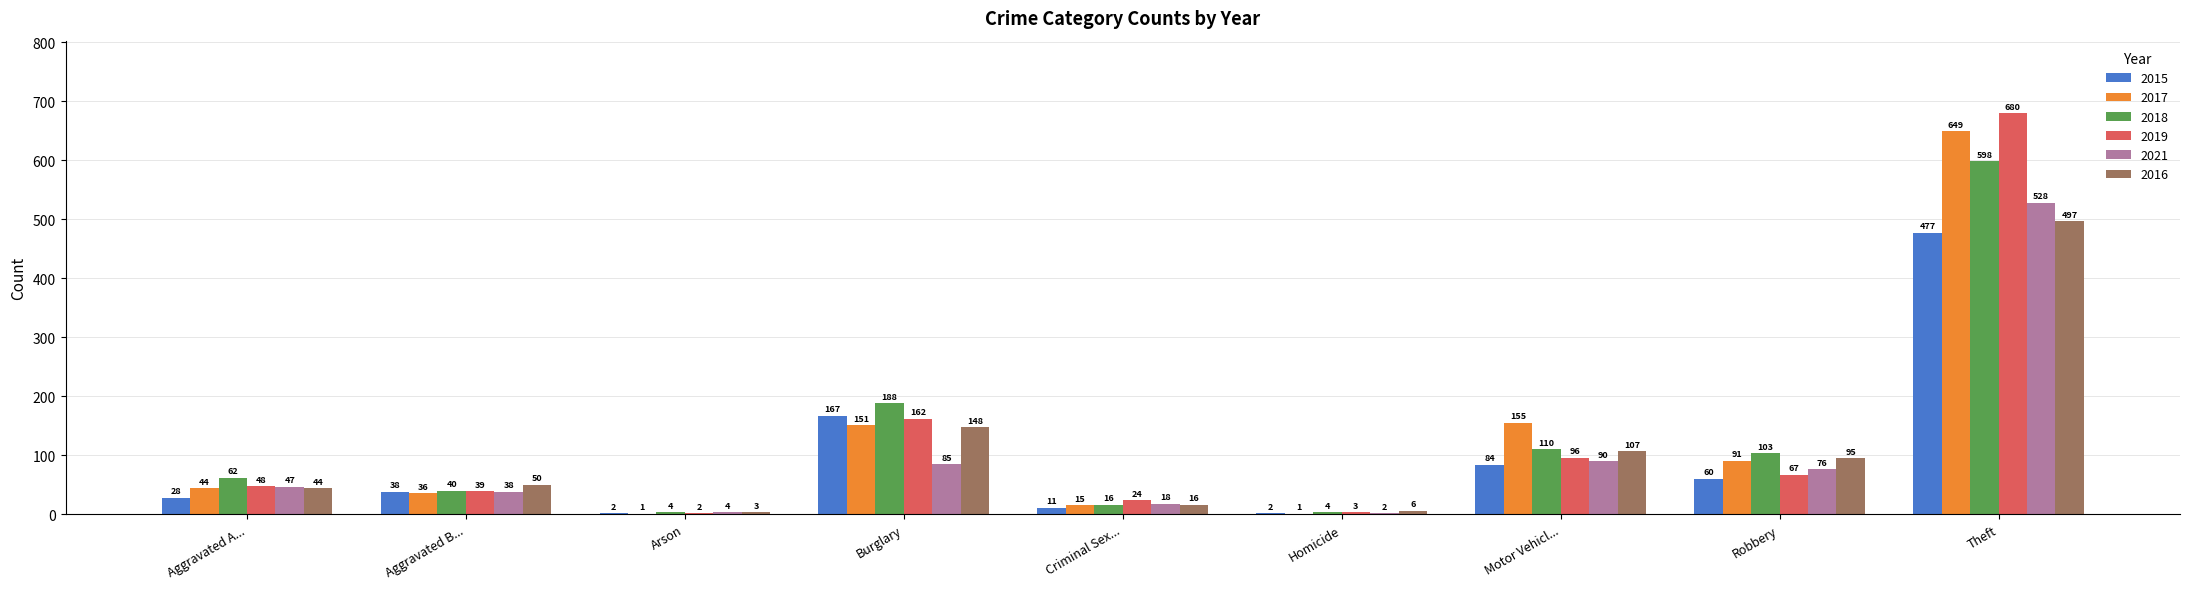

Reading left to right, what are all the values shown in this chart?

2015: 28	38	2	167	11	2	84	60	477
2017: 44	36	1	151	15	1	155	91	649
2018: 62	40	4	188	16	4	110	103	598
2019: 48	39	2	162	24	3	96	67	680
2021: 47	38	4	85	18	2	90	76	528
2016: 44	50	3	148	16	6	107	95	497